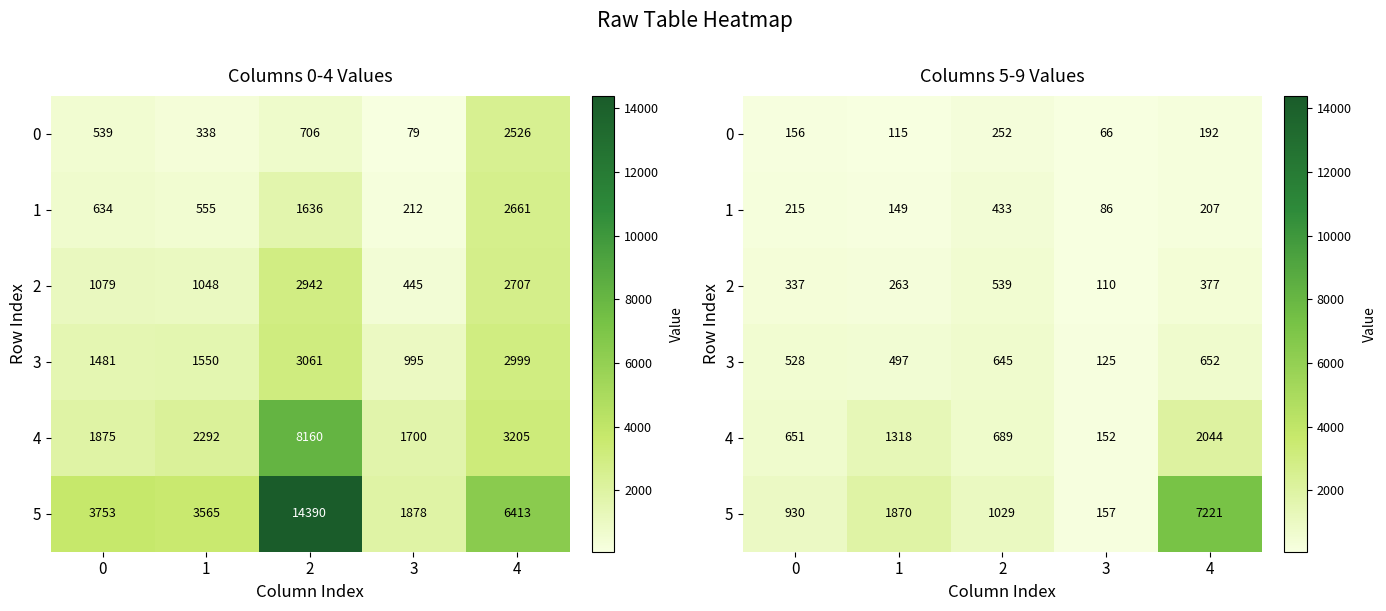

The 5 series shows 7221 at 4. True or false?

True